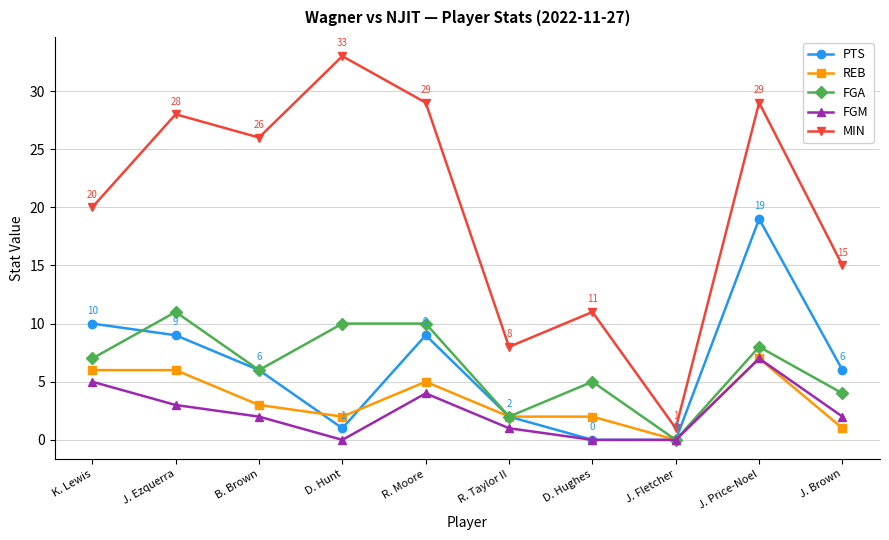

Is this an area chart (filled region under the line)?

No